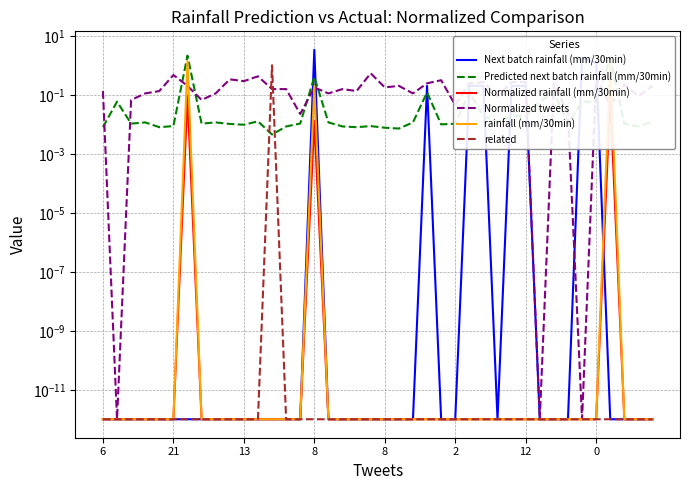

Is this an area chart (filled region under the line)?

No